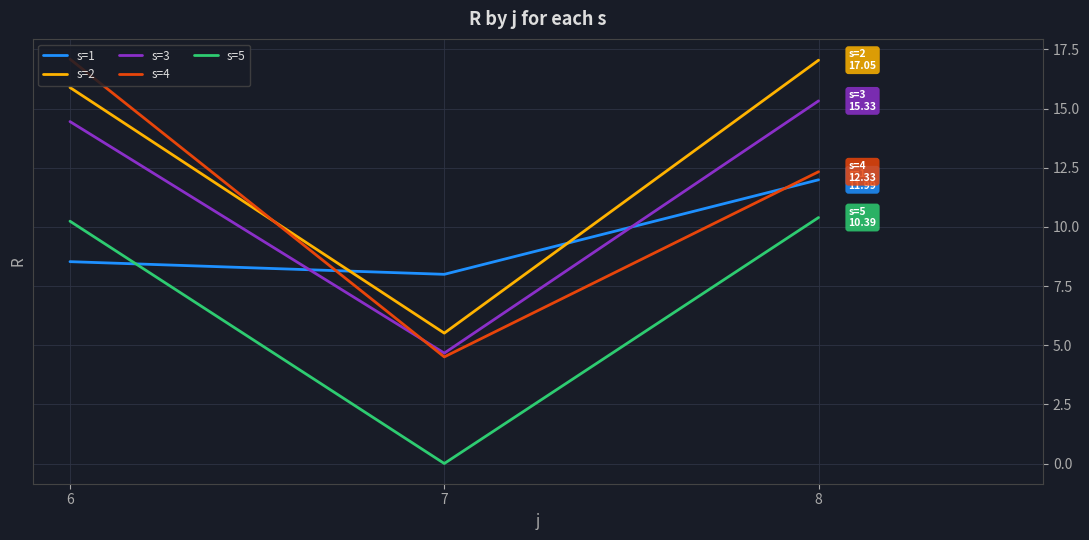

Is it true that s=4 equals 17.1 at 6?

True